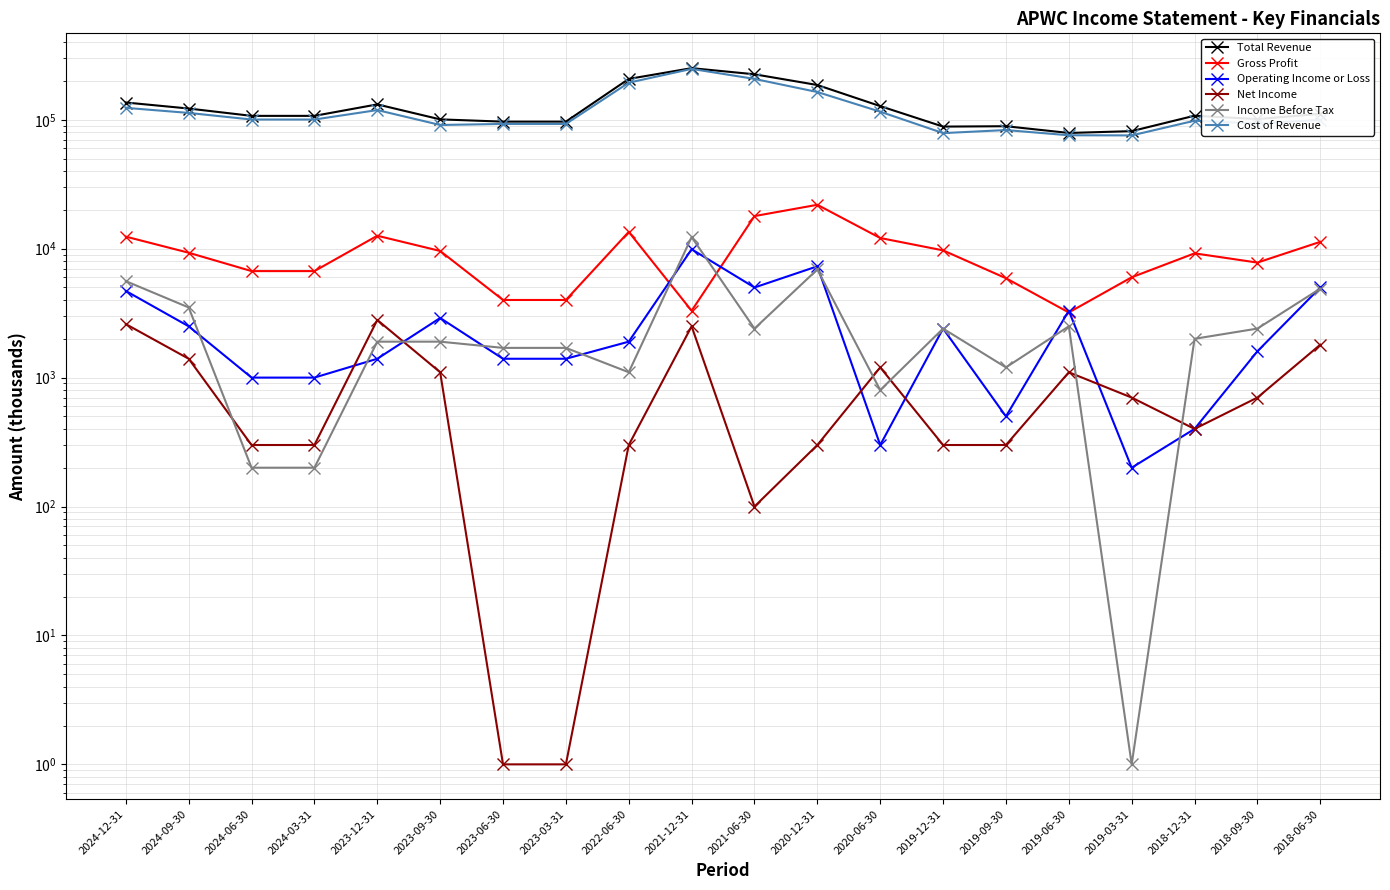

How many times do Operating Income or Loss and Income Before Tax cross each other?

11